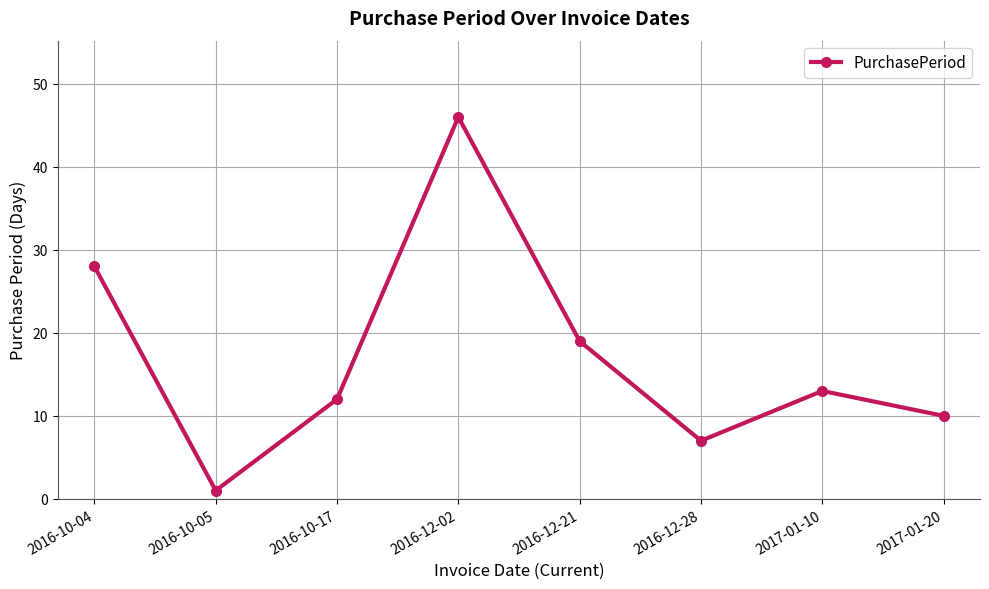

True or false: the data shows 7 at 2016-10-17.

False